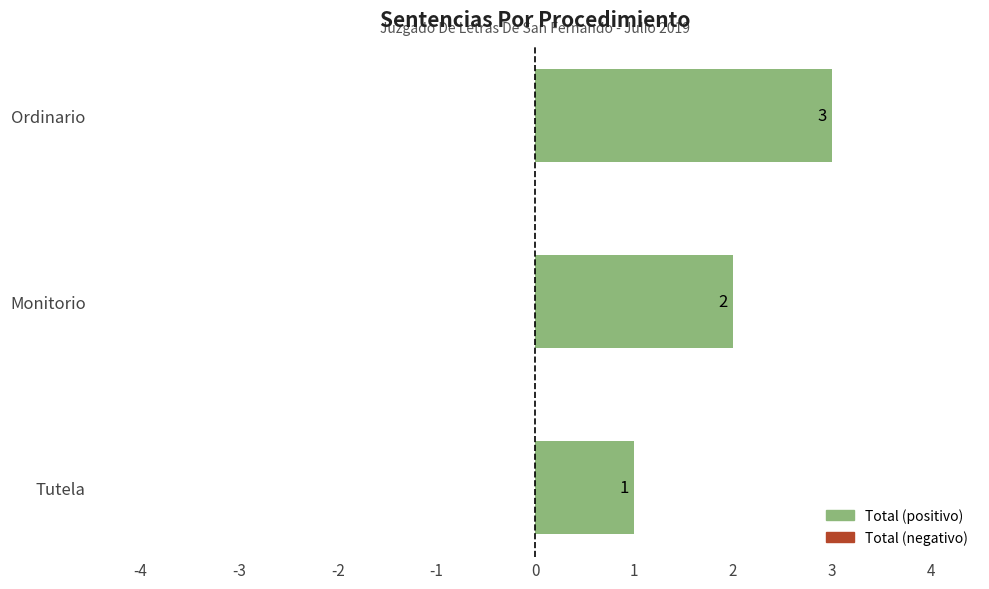

What is the sum of all values?

6